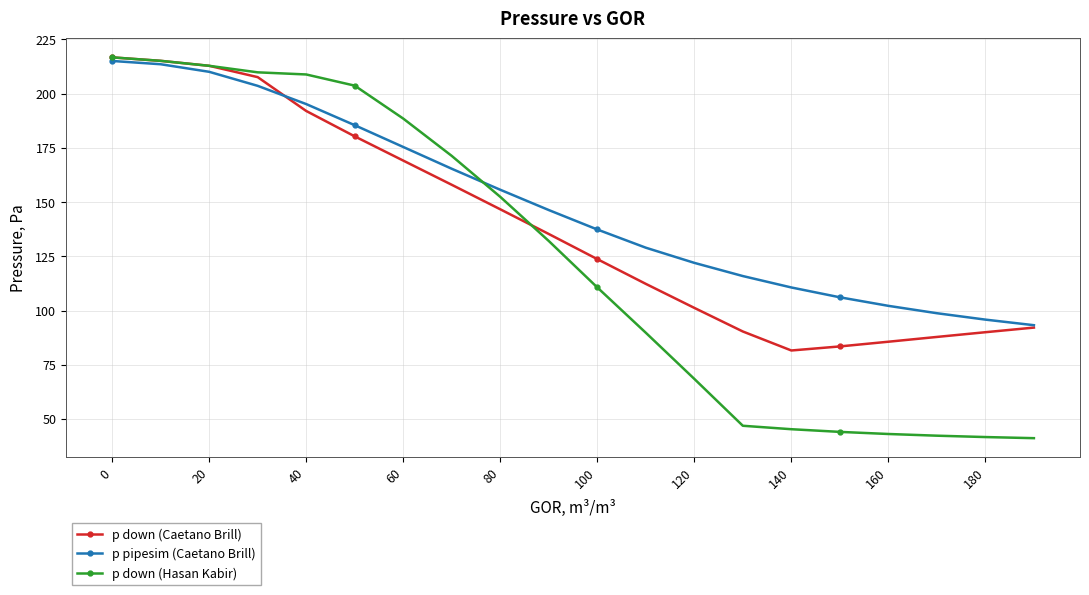

At how many categories does at least one series exceed 52?

20